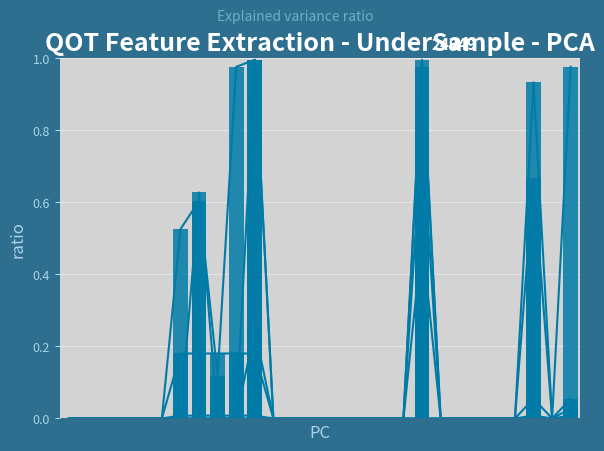

How many groups of bars are there?

28